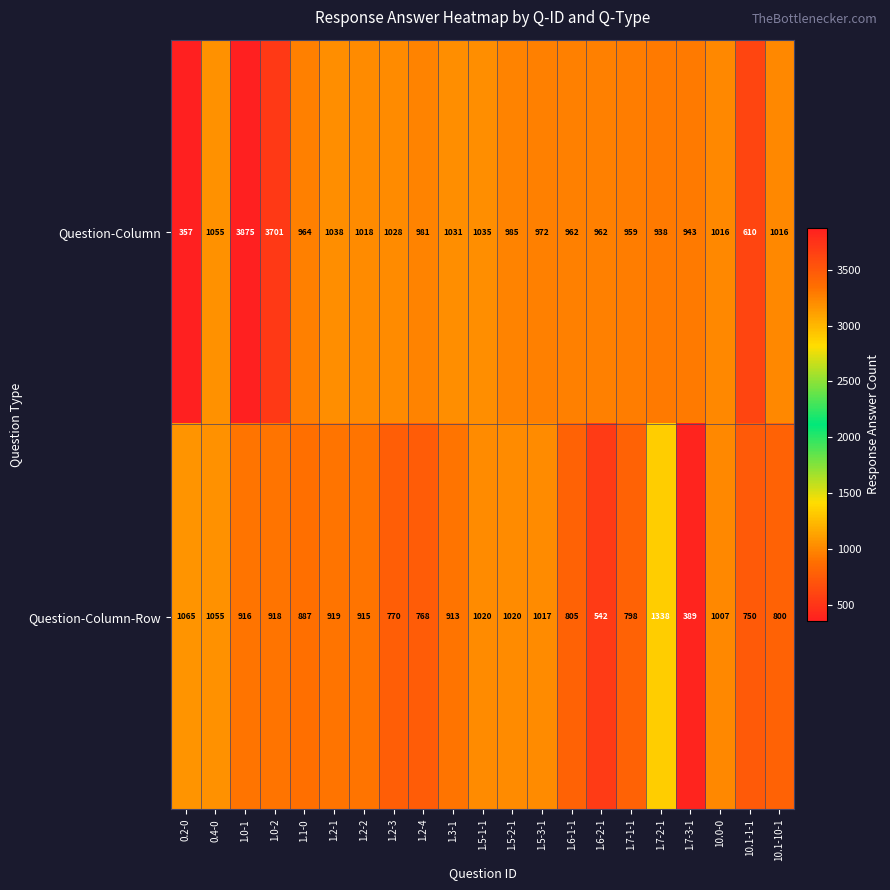

At which category does the chart reach its minimum across all series?

0.2-0